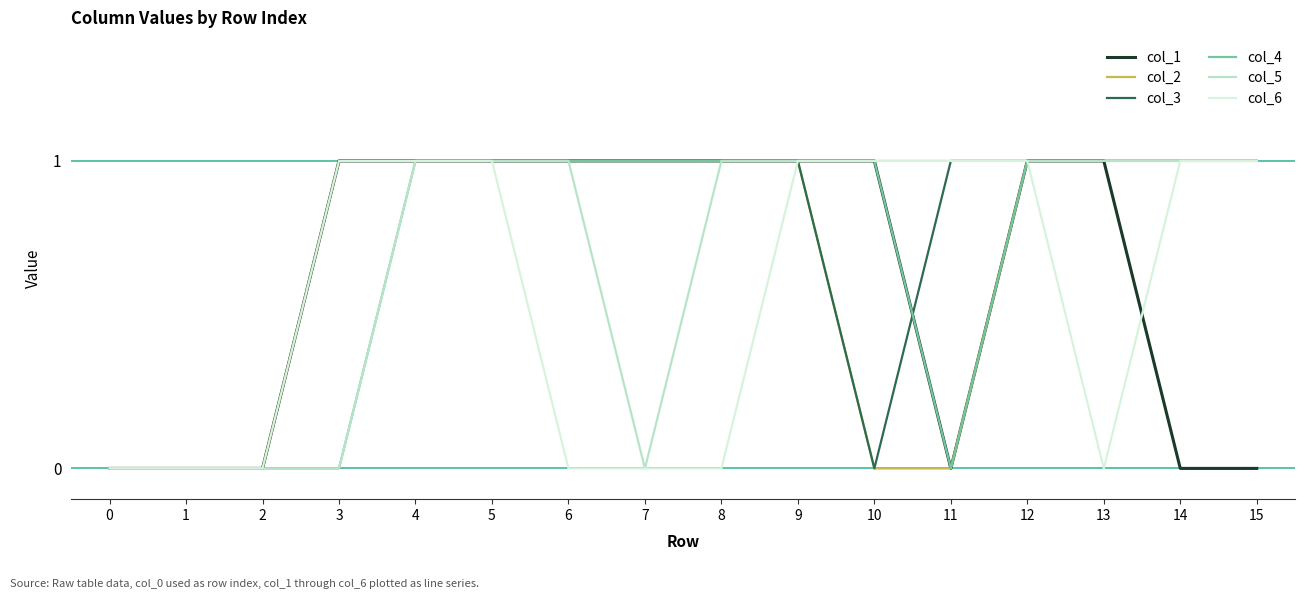

Which series has the largest total across all categories?

col_3